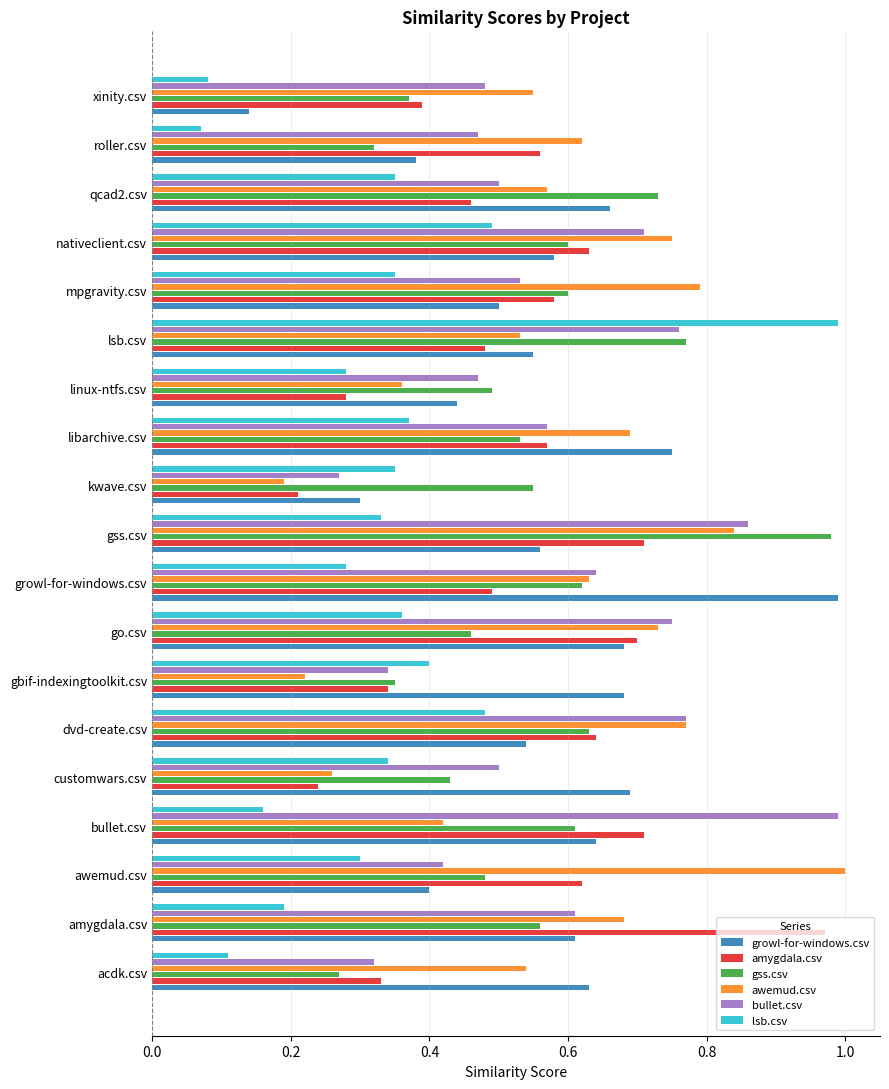

Which series changed the most between kwave.csv and lsb.csv?

lsb.csv